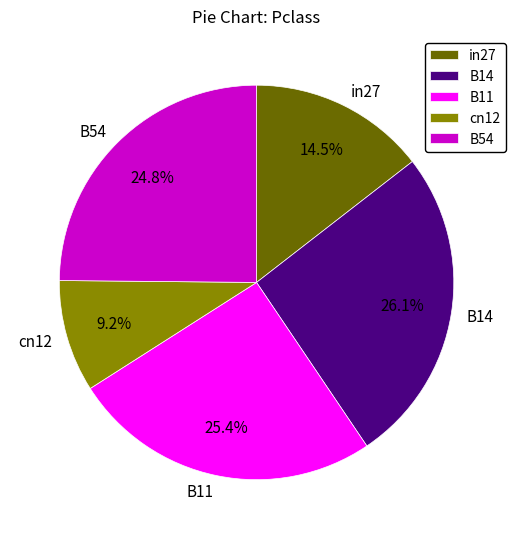

True or false: B14 accounts for 26% of the total.

True